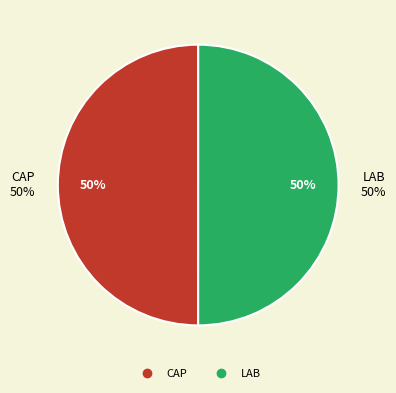

To the nearest percent, what percentage of the pie is LAB?

50%